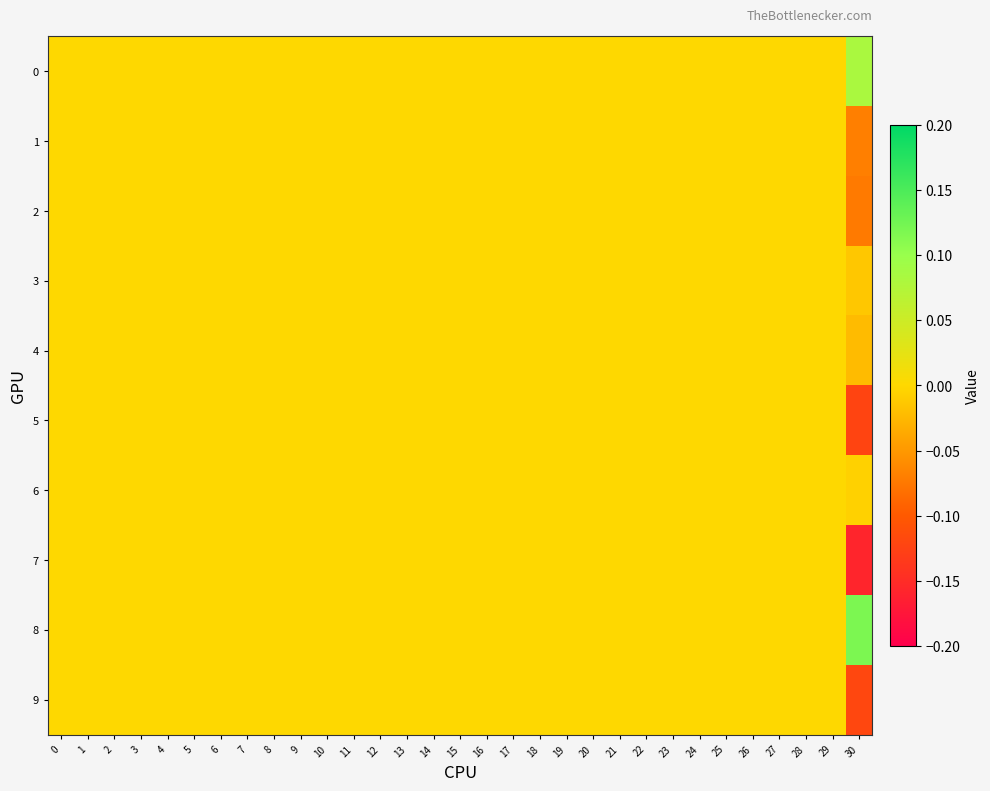

Rank the series by their maximum value, from highest to lowest.

8, 0, 1, 2, 3, 4, 5, 6, 7, 9